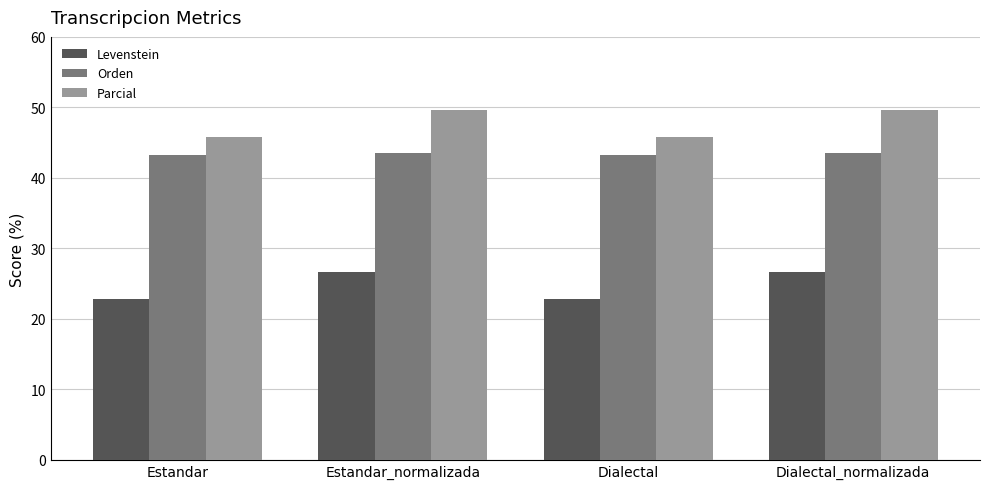

The Parcial series shows 49.6 at Estandar_normalizada. True or false?

True